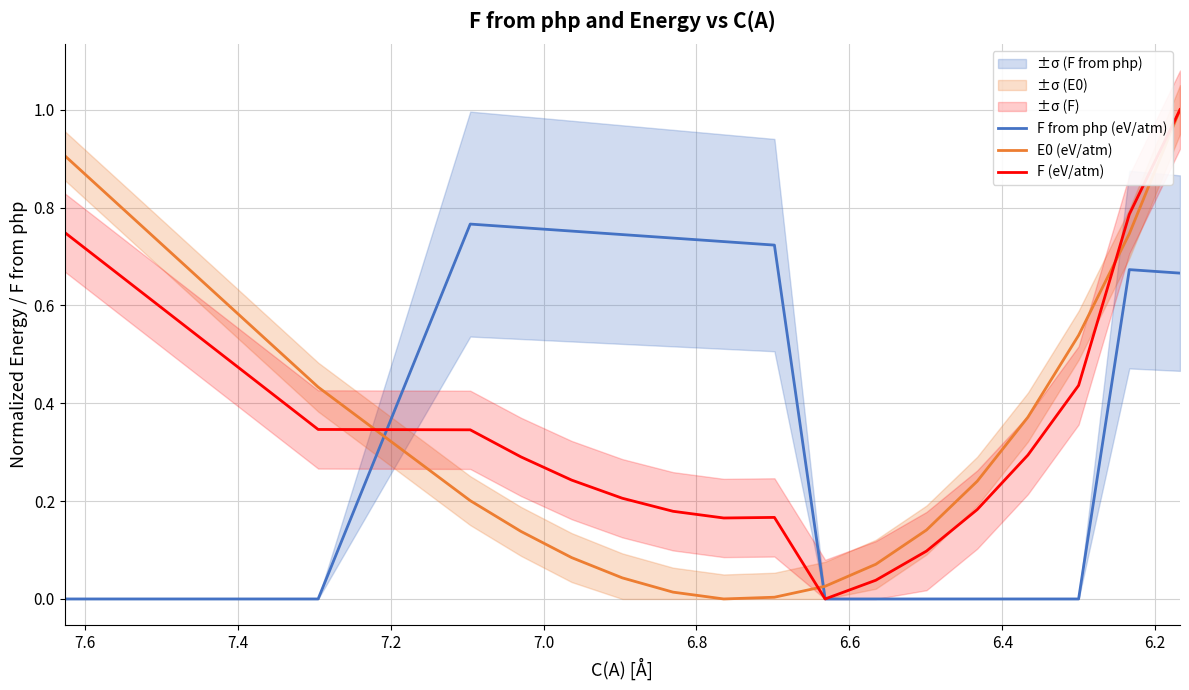

List the series in order of their peak value, lowest first.

F from php (eV/atm), E0 (eV/atm), F (eV/atm)